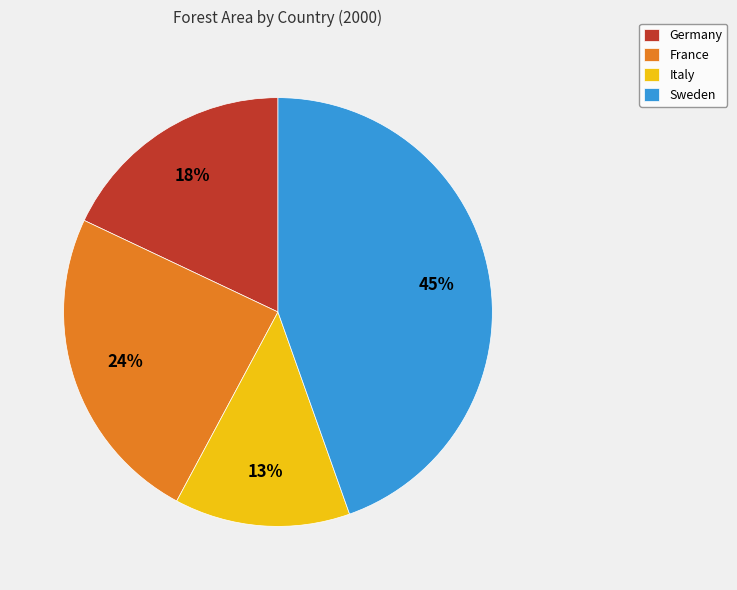

To the nearest percent, what is the difference between the France and Italy slice percentages?

11%